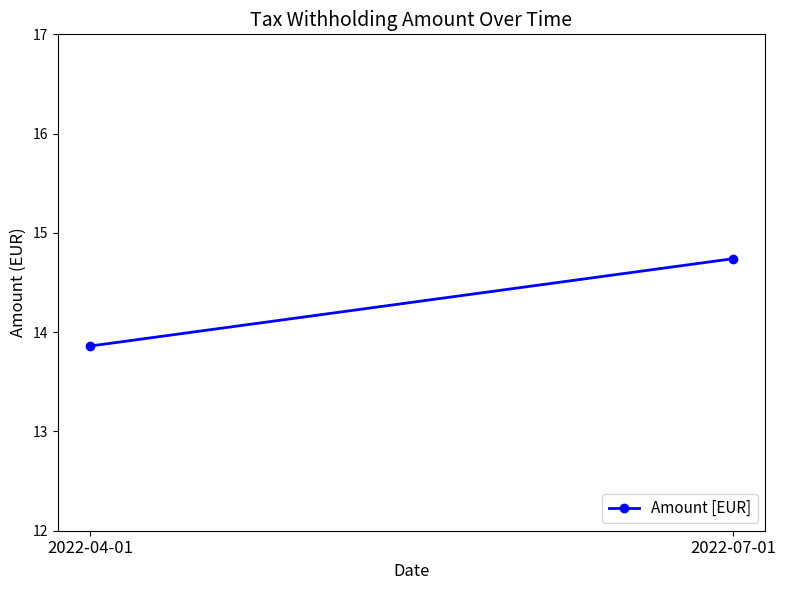

At which label is the value closest to 14?

2022-04-01